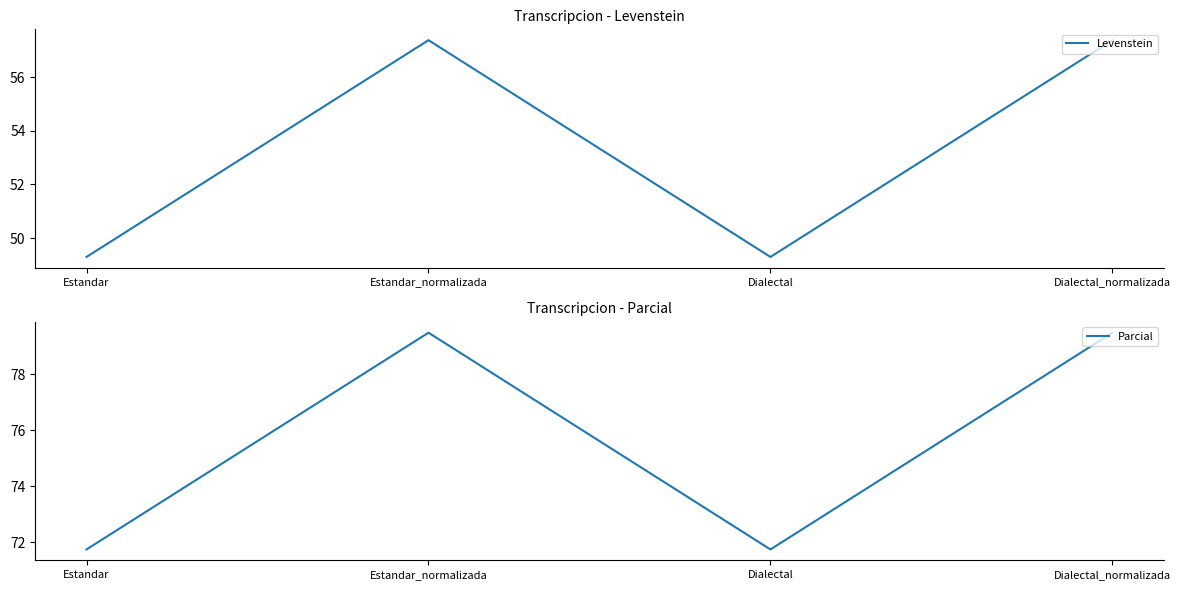

Where is the first local minimum for Parcial?

Dialectal